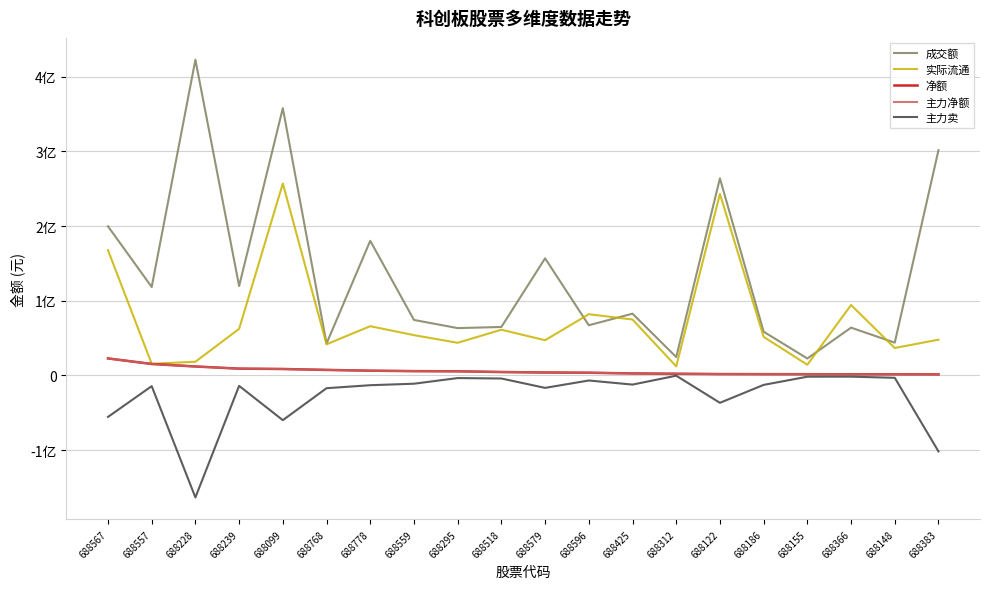

How many data points in 净额 are less than 4605594?

10